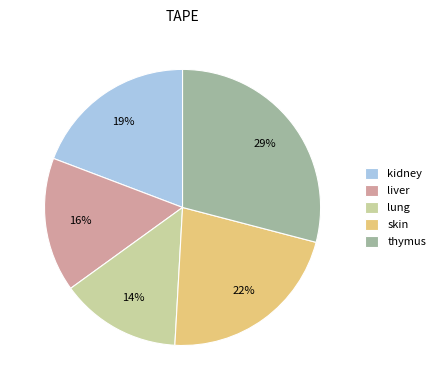

Is there a majority slice in this chart?

No